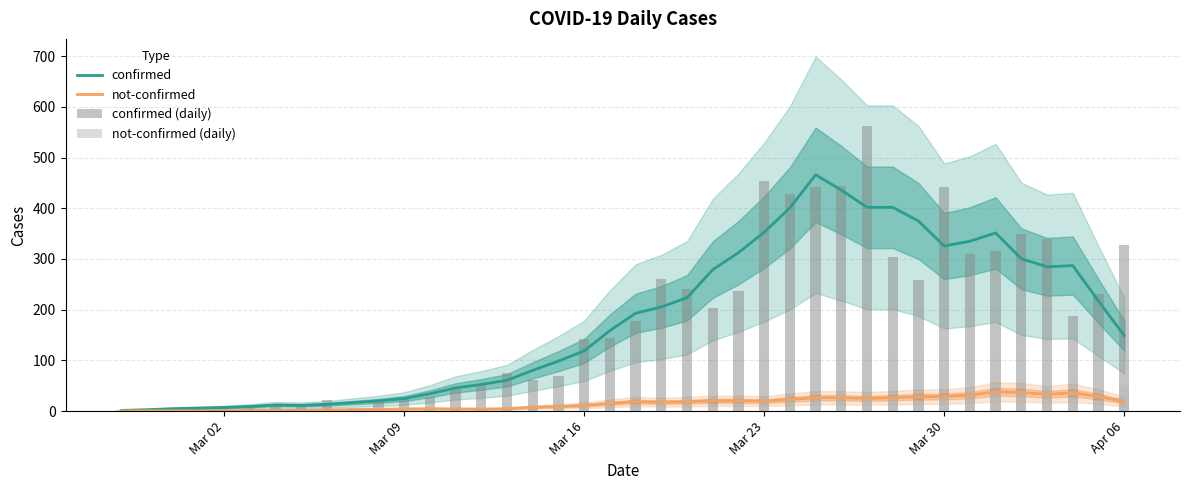

What is the highest value of the confirmed (daily) series?

562.0